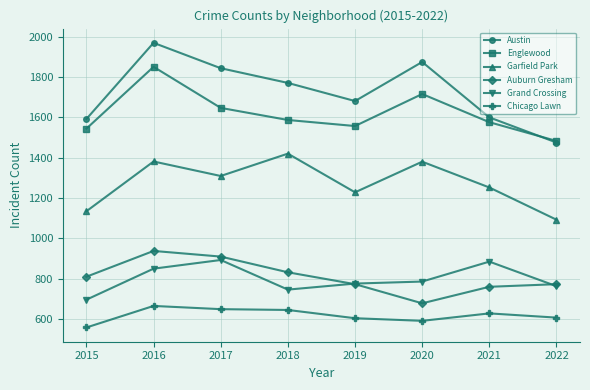

At which category is the sum across all series the highest?

2016